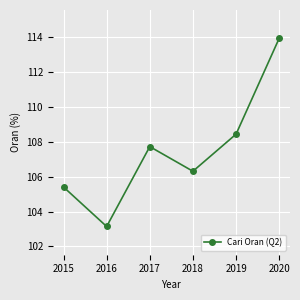

What is the ratio of the value at 2020 to the value at 2018?

1.1